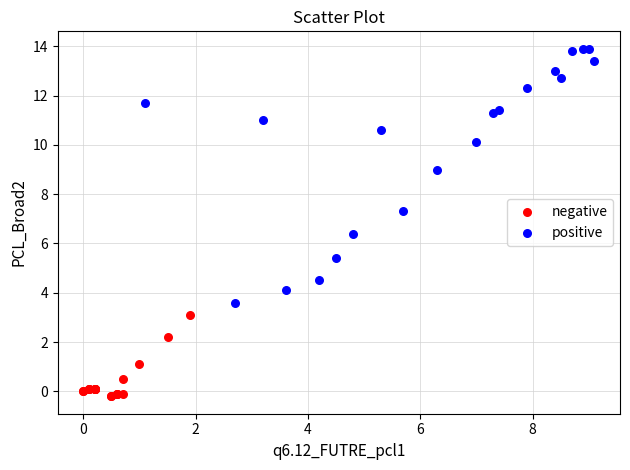

Which series reaches the maximum Y coordinate?

positive